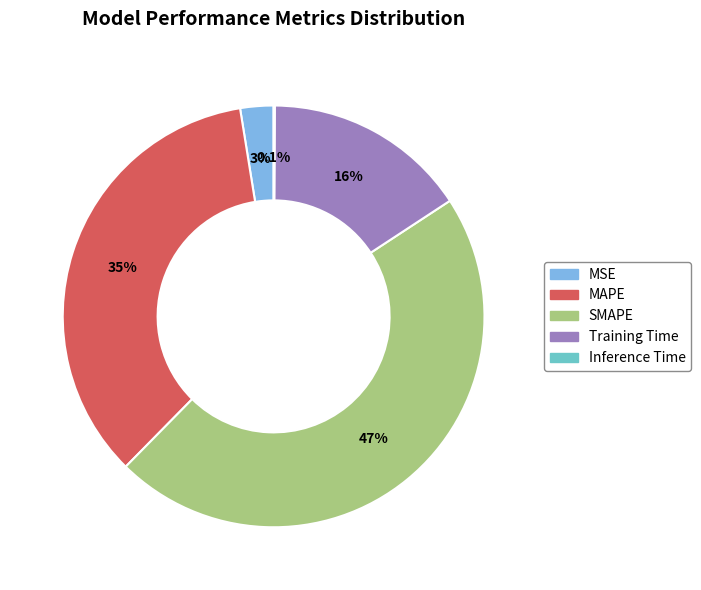

To the nearest percent, what is the combined percentage of MSE and Training Time?

18%